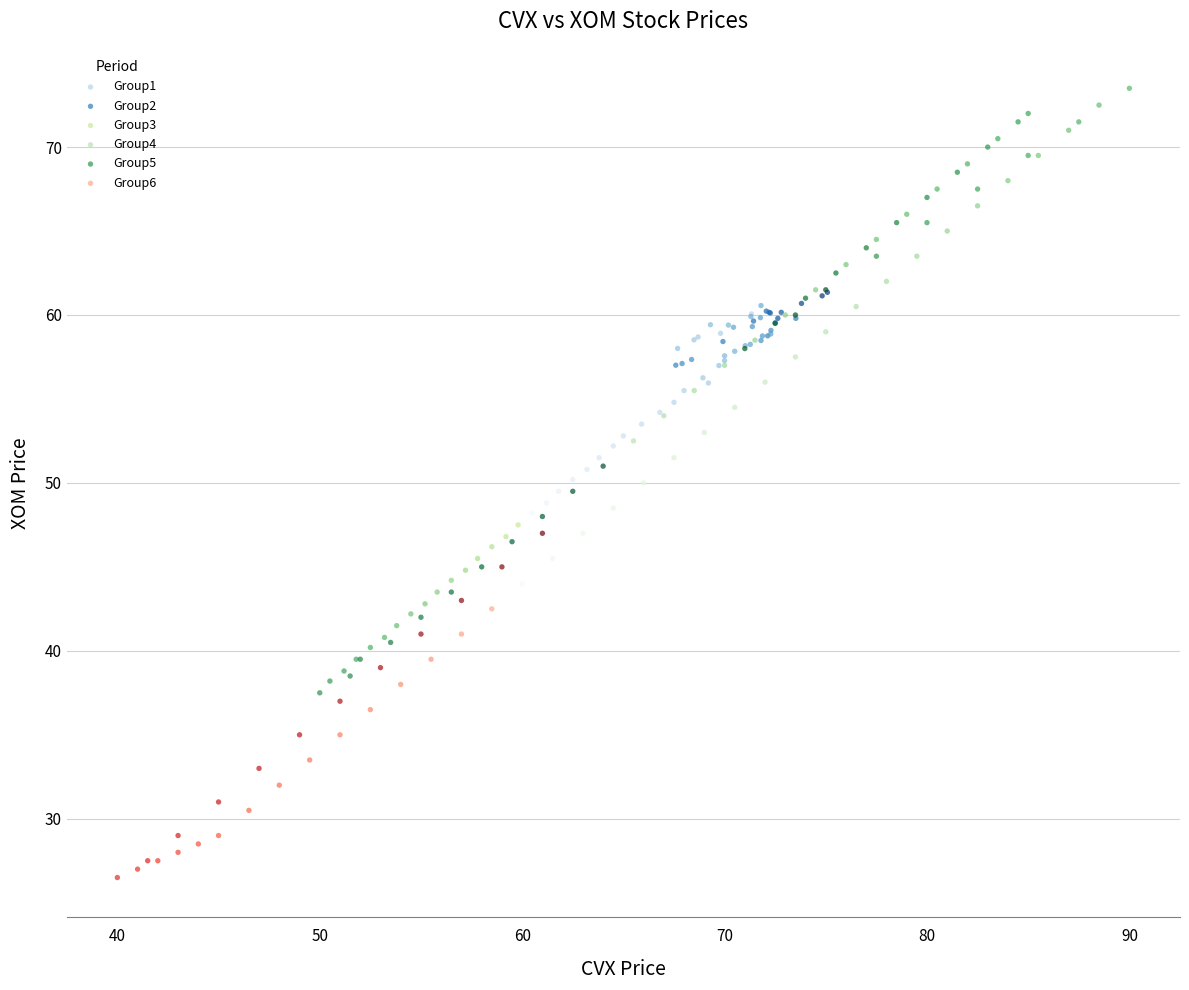

Which series reaches the maximum Y coordinate?

Group5